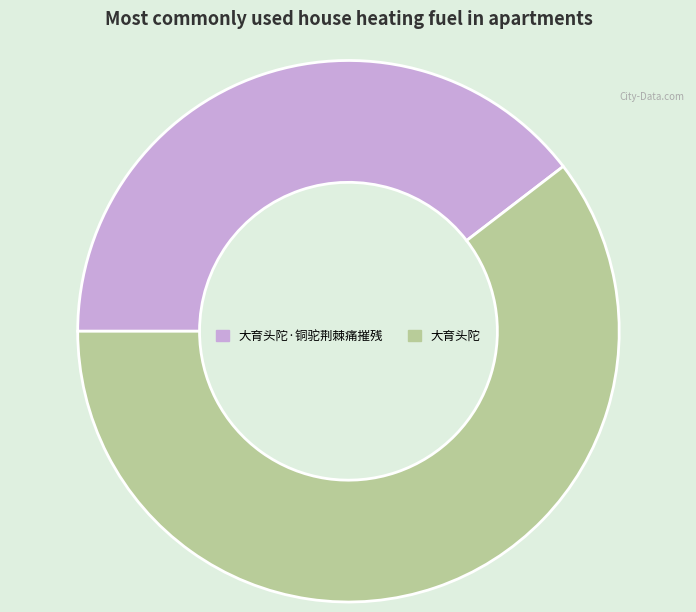

How many segments does this pie chart have?

2